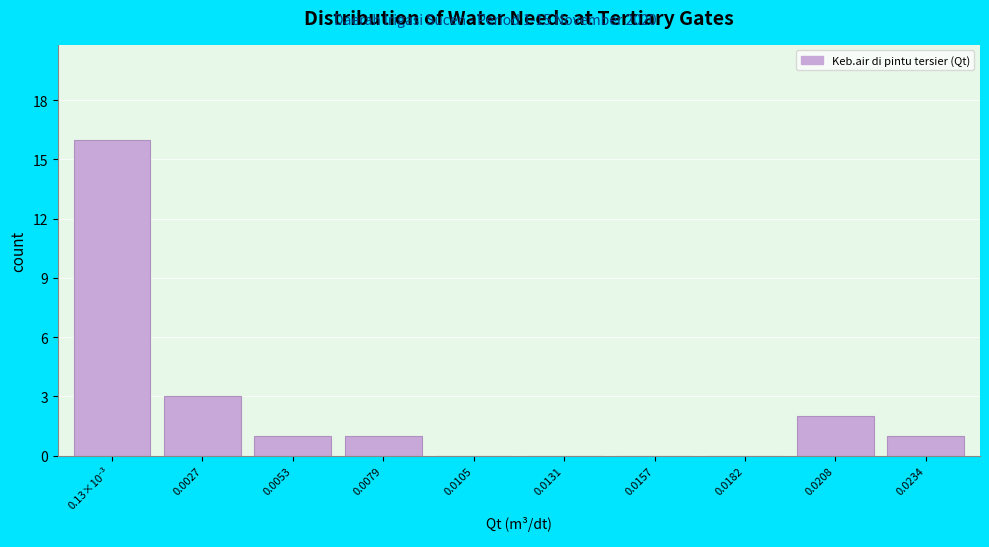

Is it true that the value at 0.0208 is 2?

True